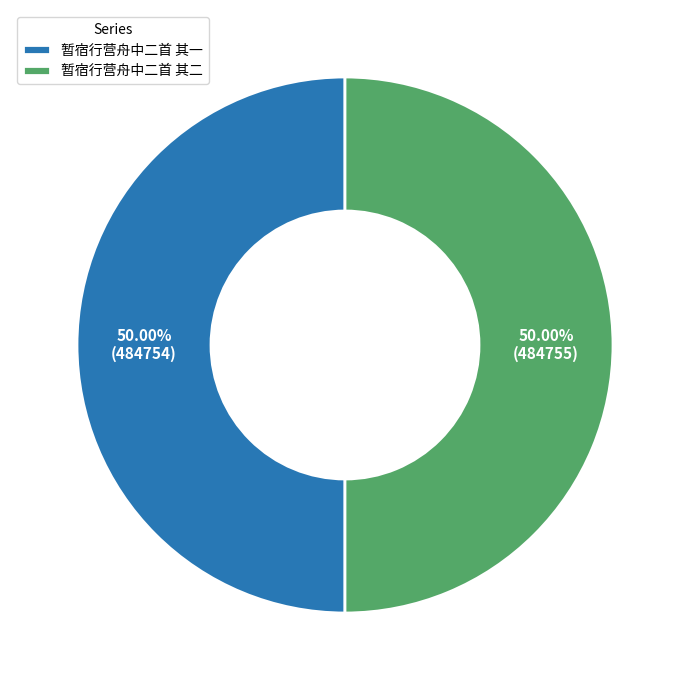

To the nearest percent, what percentage of the pie is 暂宿行营舟中二首 其一?

50%